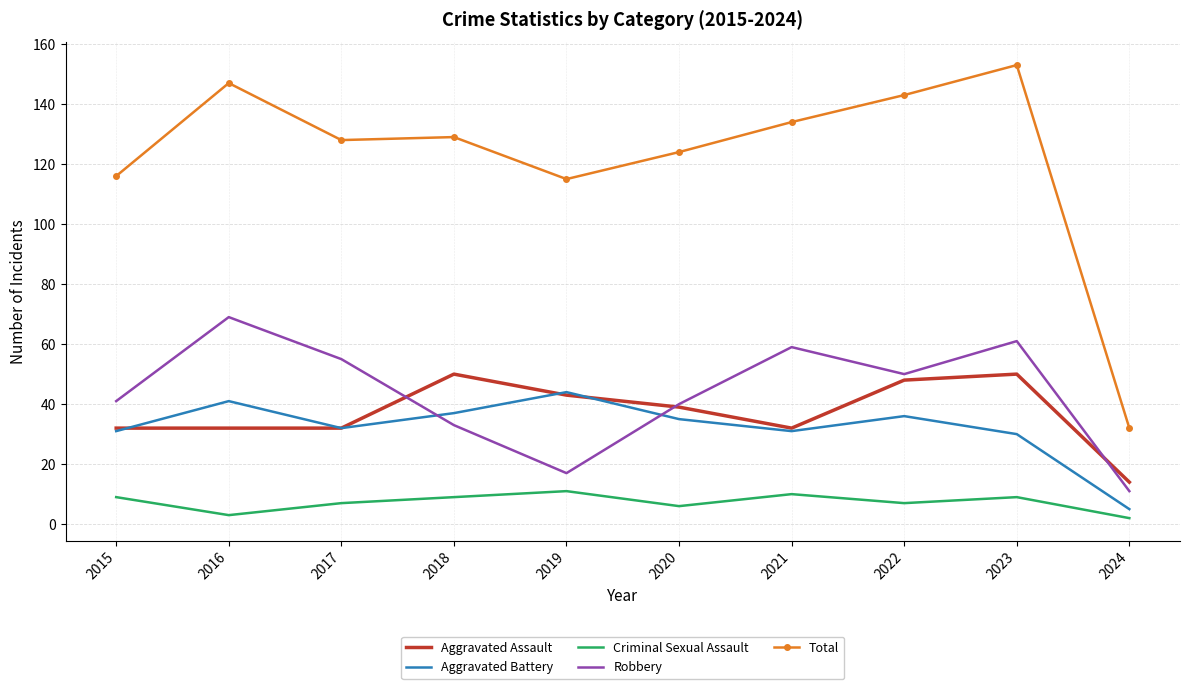

Which series has the widest spread of values?

Total